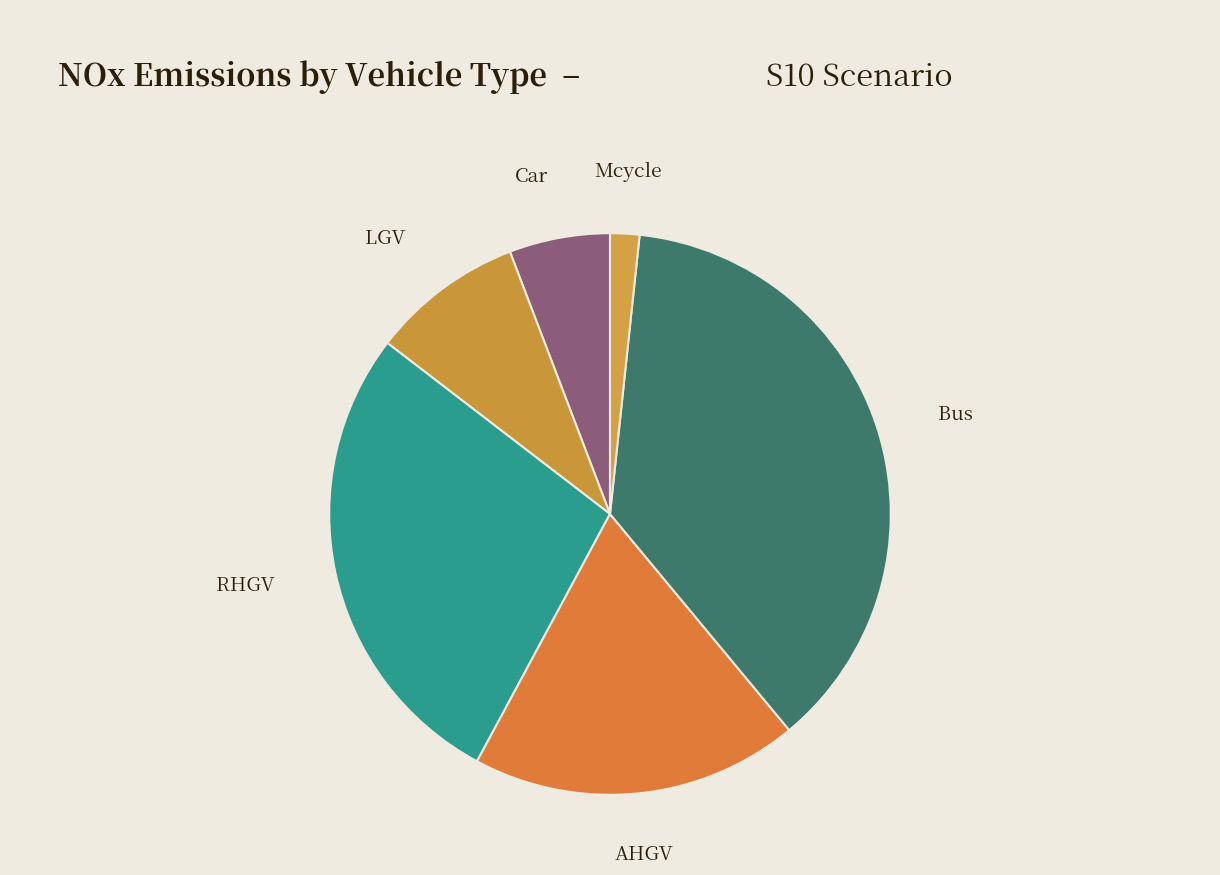

Which has a higher value, Mcycle or AHGV?

AHGV